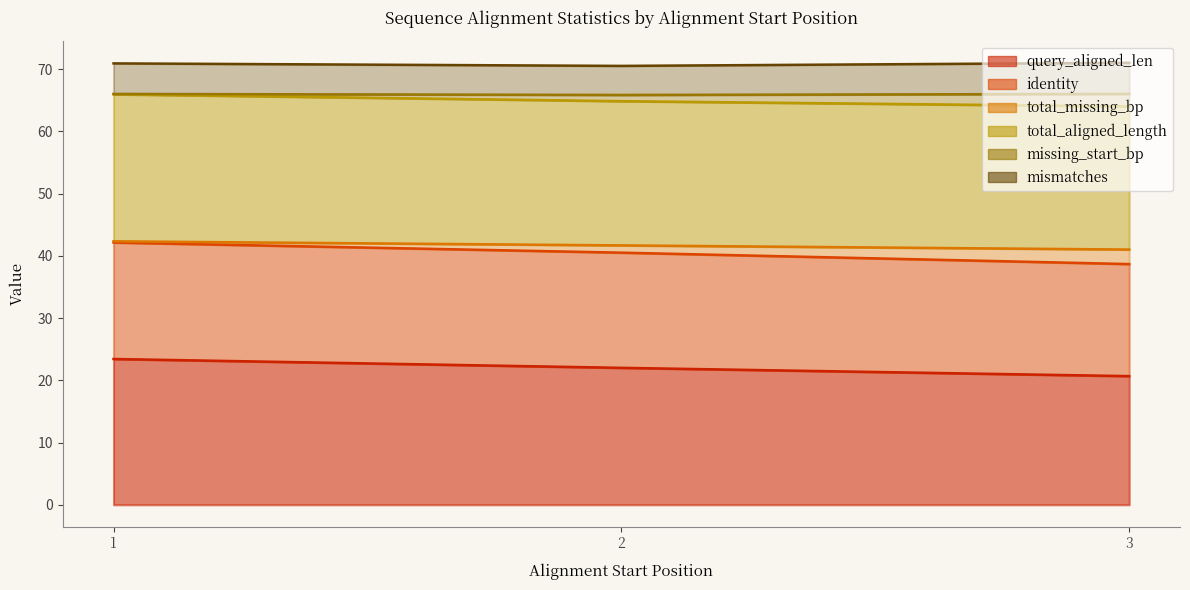

True or false: query_aligned_len and total_aligned_length intersect in this chart.

False